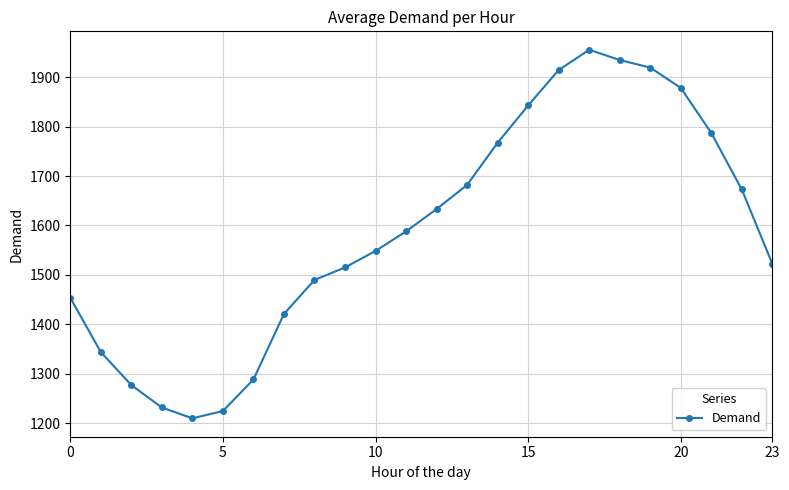

How many values exceed 1587?

12